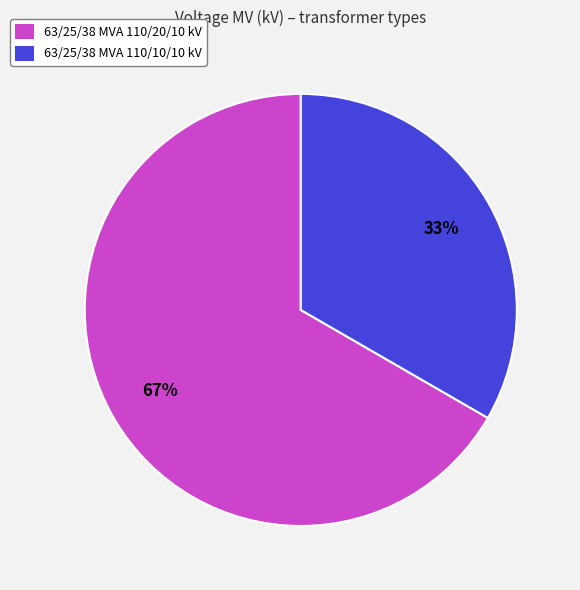

True or false: 63/25/38 MVA 110/20/10 kV accounts for 67% of the total.

True